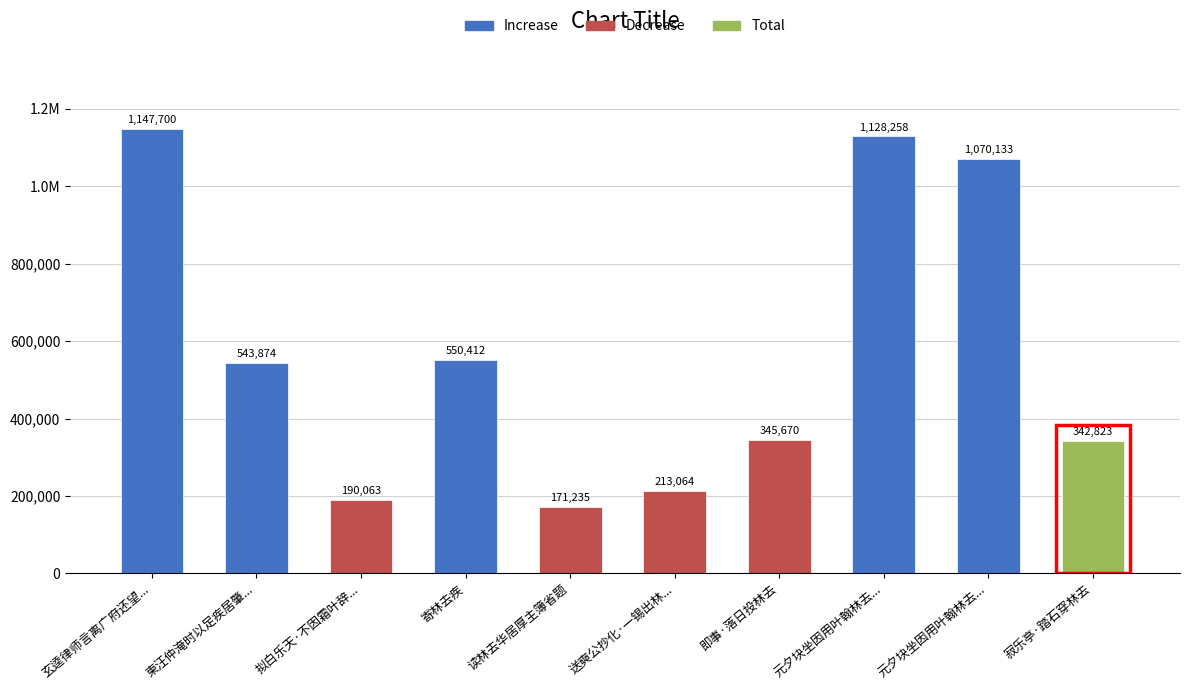

Are the bars grouped side by side (vs. stacked)?

No